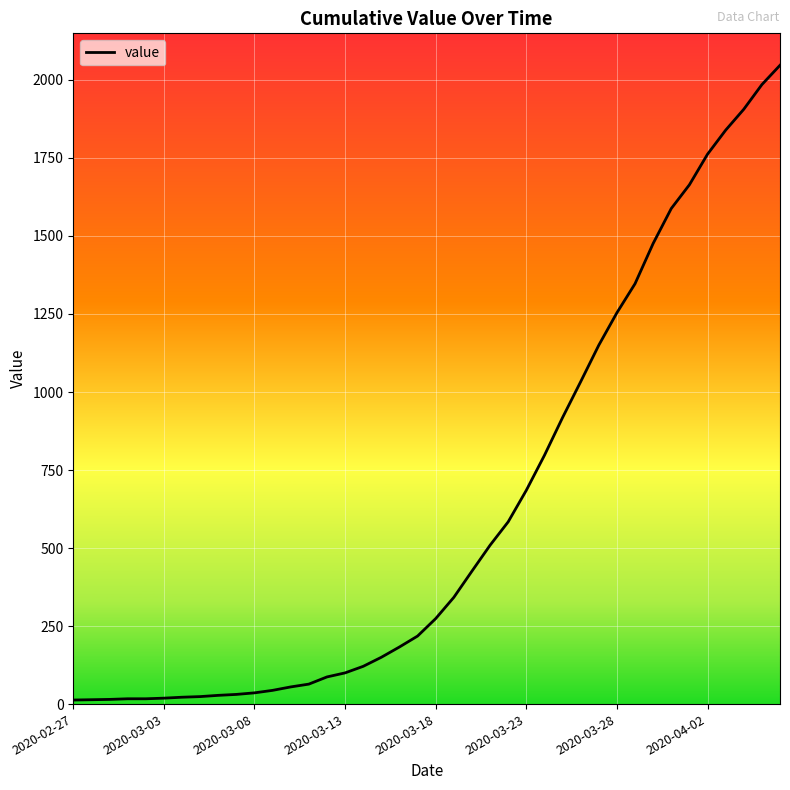

What is the minimum value shown in the chart?

13